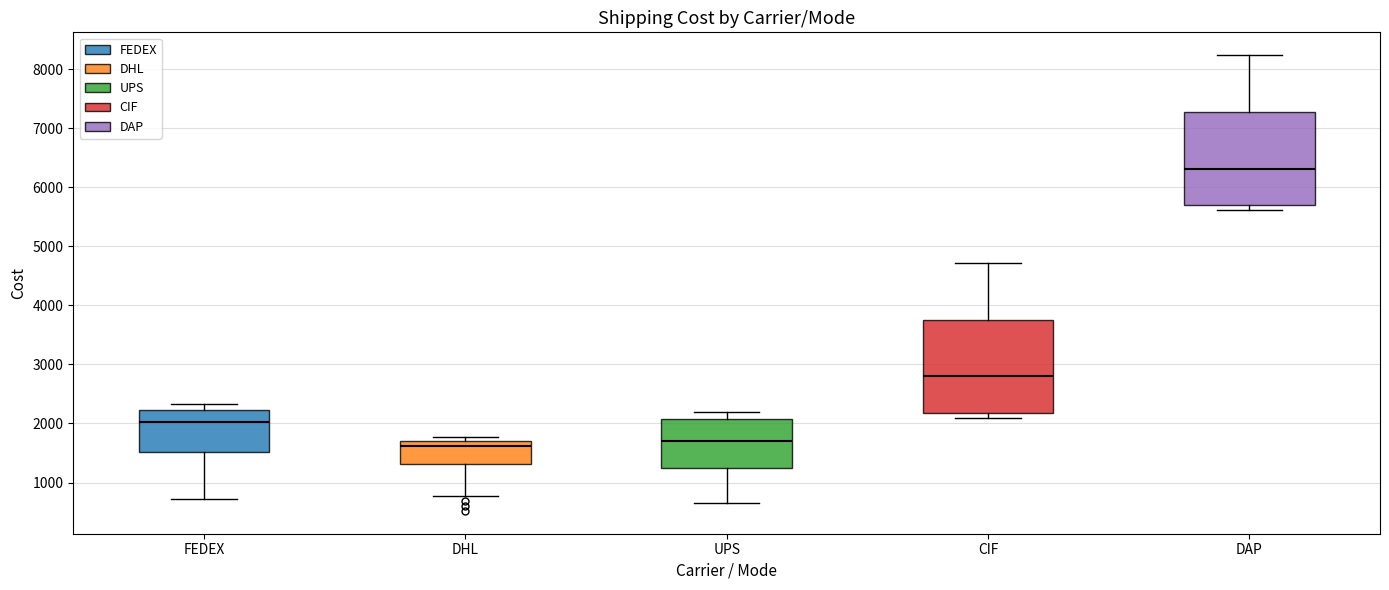

Where does the median line of the box for DAP sit on the y-axis? The values are not printed on the chart, so give them approximately, as read against the axis.

6300